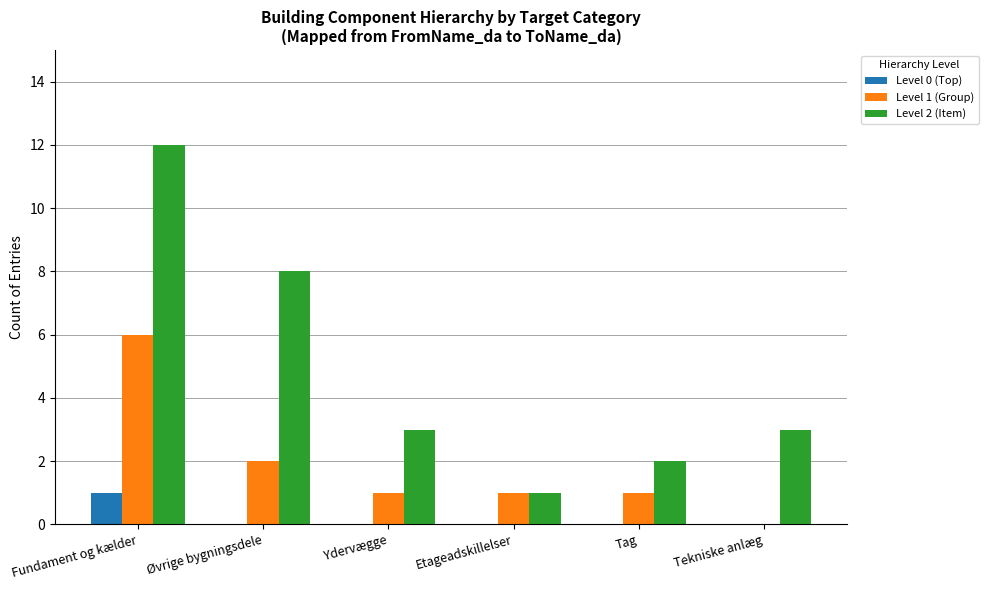

True or false: Level 0 (Top) has a value of 0 at Ydervægge.

True